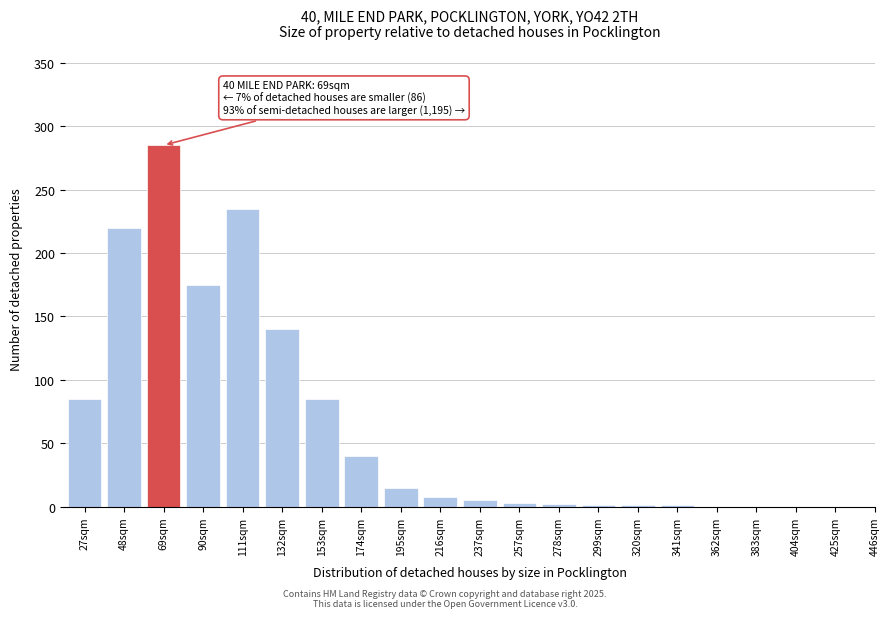

True or false: the data shows 0 at 362sqm.

True